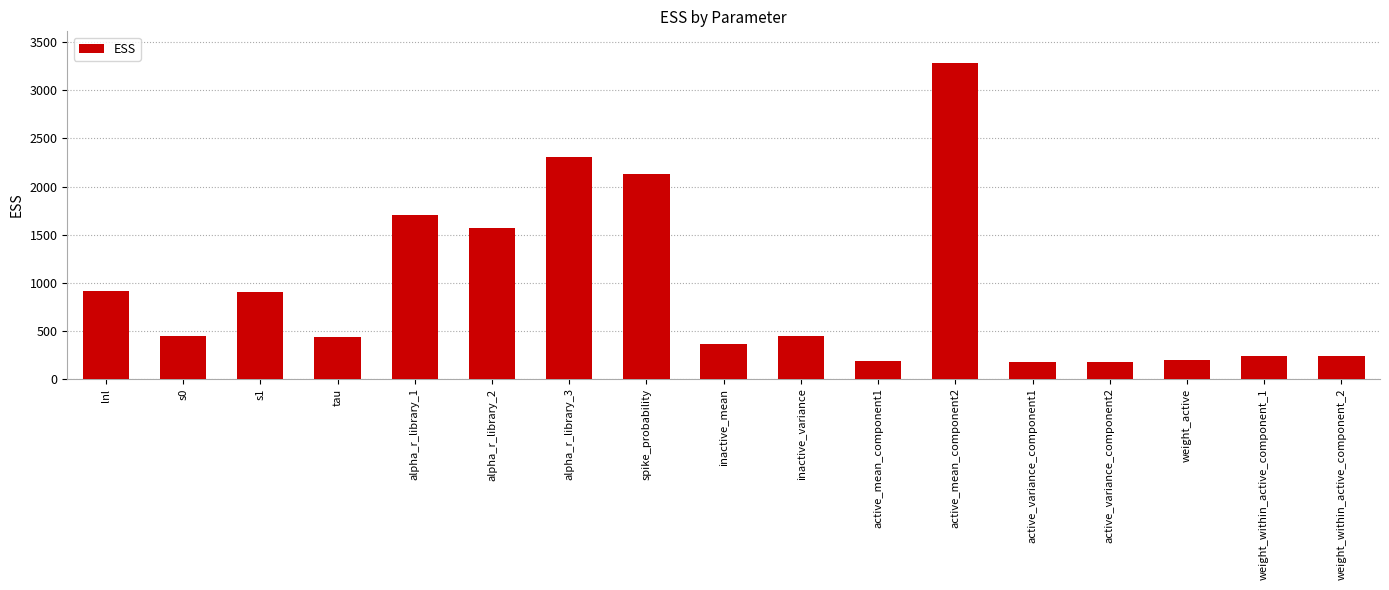

What is the sum of the values at alpha_r_library_1 and active_variance_component2?

1880.2